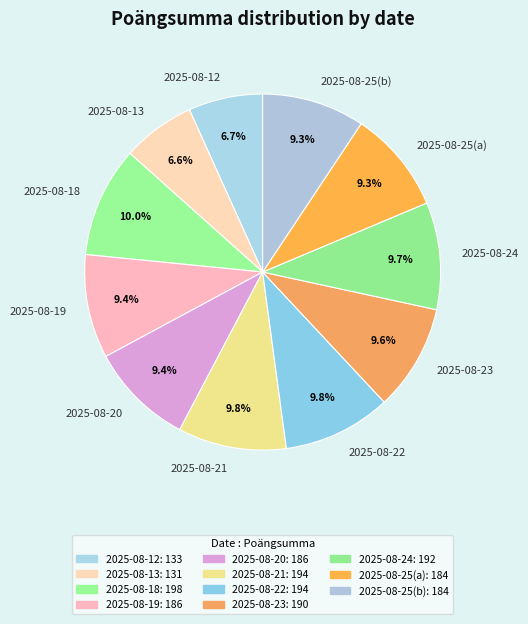

Approximately how many times larger is the value at 2025-08-20 compared to 2025-08-13?

1.4